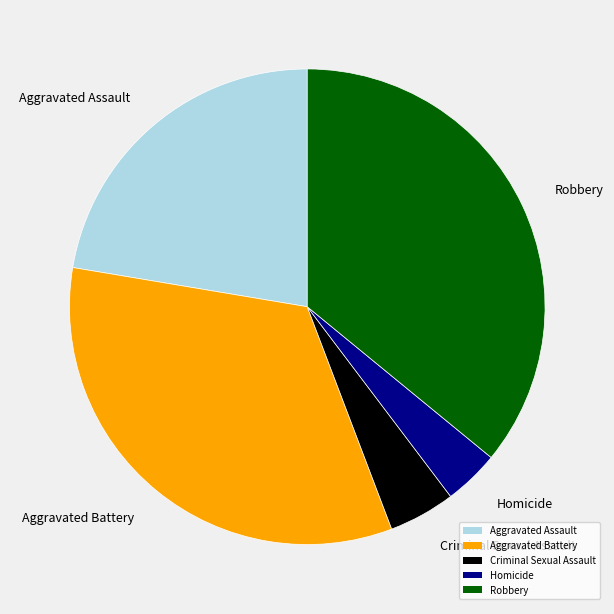

Is there any slice that represents more than half of the pie?

No